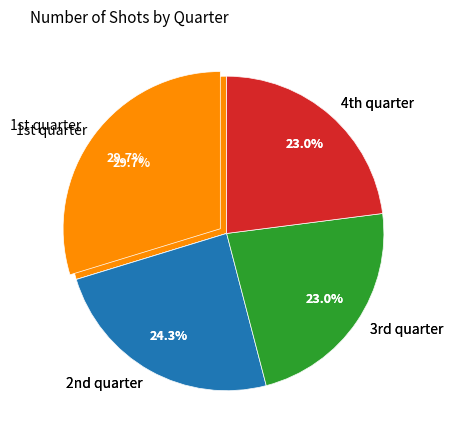

To the nearest percent, what is the average slice percentage?

25%